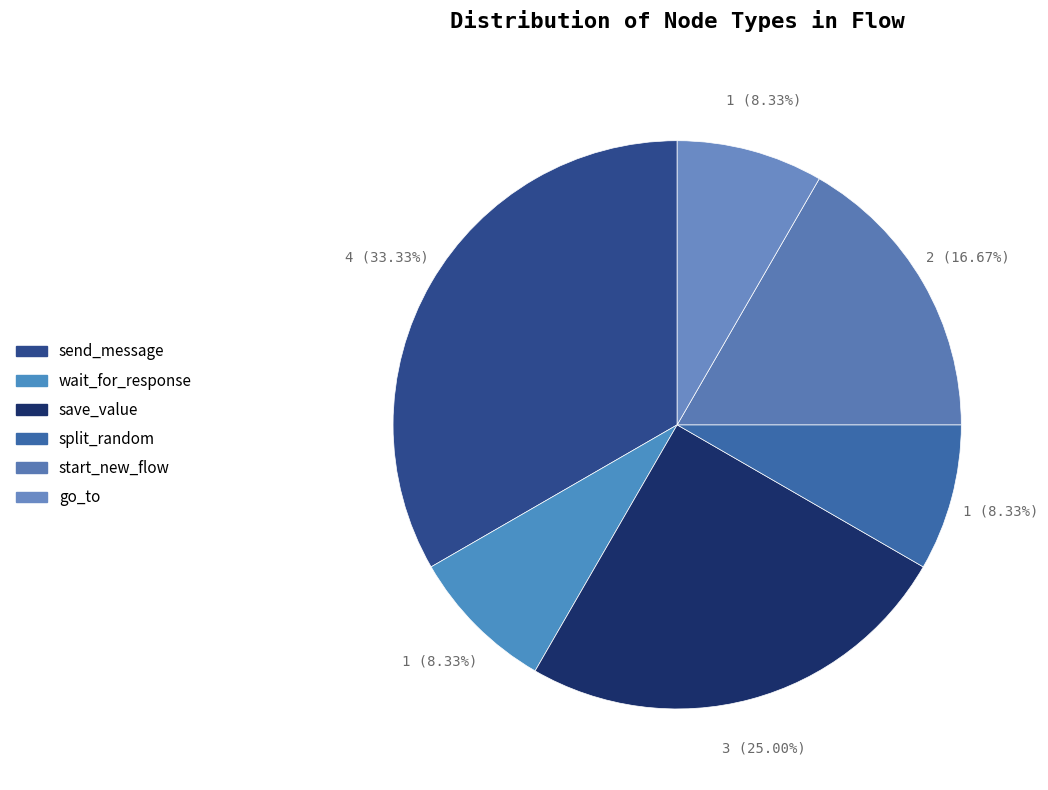

Count the number of slices in the pie.

6